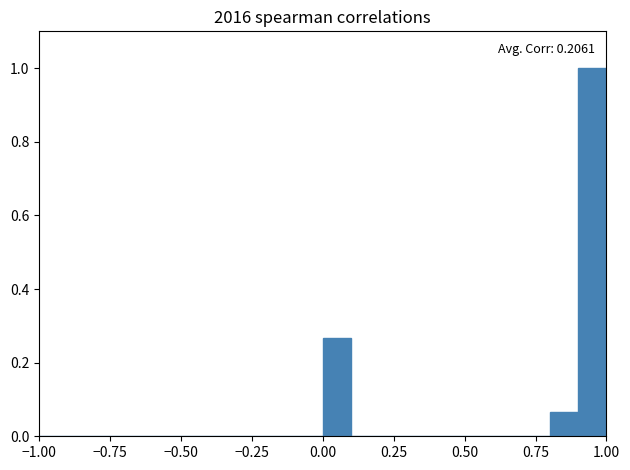

Around what value on the x-axis is the tallest bar? Give the approximate position of its centre, as read against the axis.

0.95